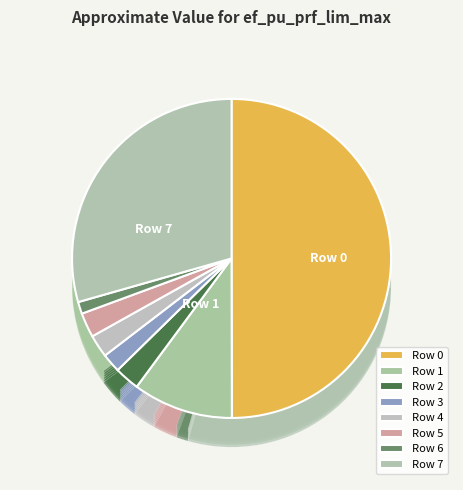

To the nearest percent, what is the difference between the largest and smallest slice percentages?

49%